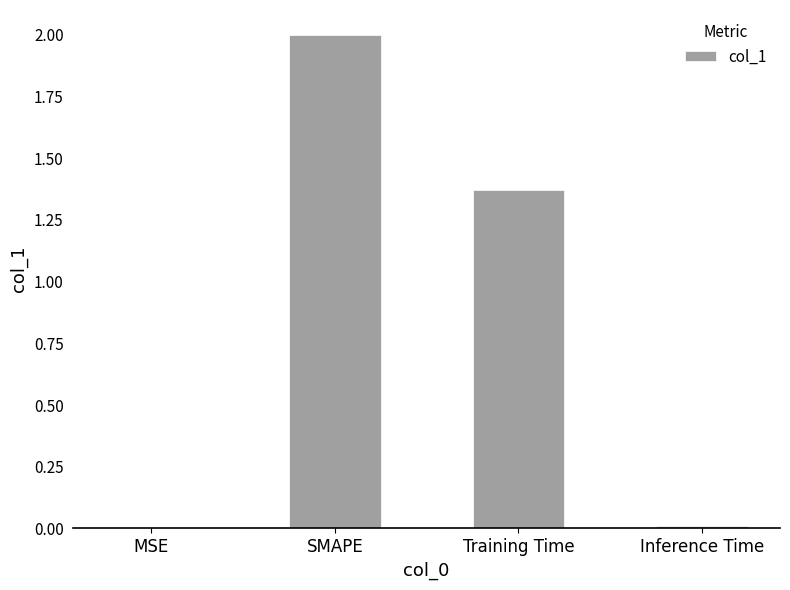

At which category does the chart reach its peak across all series?

SMAPE